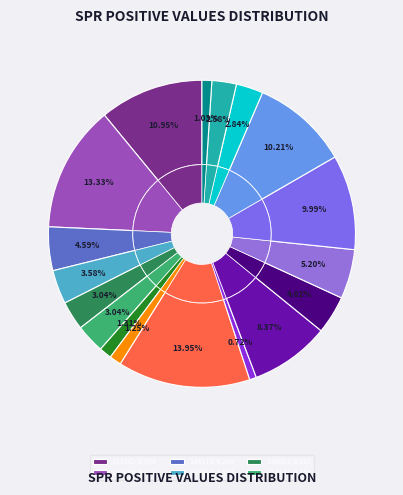

Does 410324 account for over 50% of the chart?

No